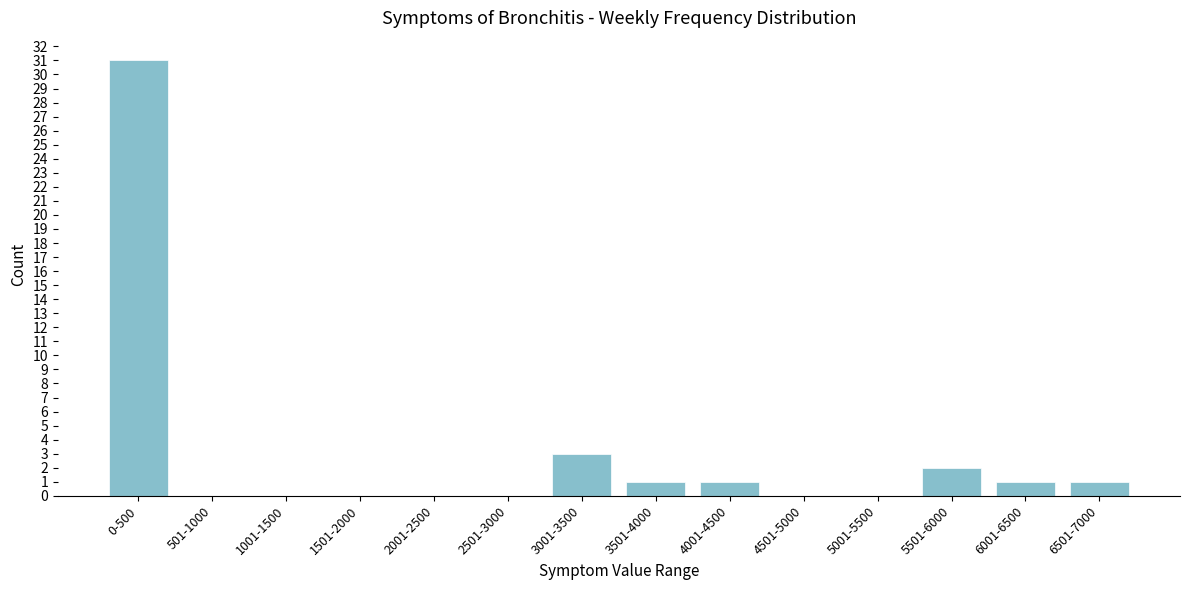

Reading right to left, extract all data points from this chart.

6501-7000=1	6001-6500=1	5501-6000=2	5001-5500=0	4501-5000=0	4001-4500=1	3501-4000=1	3001-3500=3	2501-3000=0	2001-2500=0	1501-2000=0	1001-1500=0	501-1000=0	0-500=31